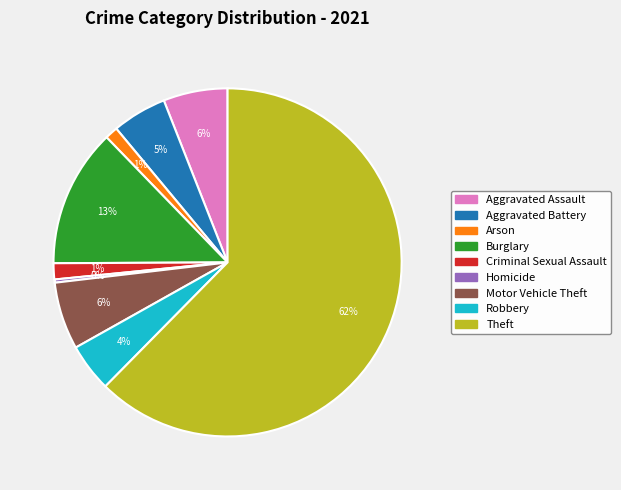

To the nearest percent, what is the difference between the Motor Vehicle Theft and Burglary slice percentages?

7%